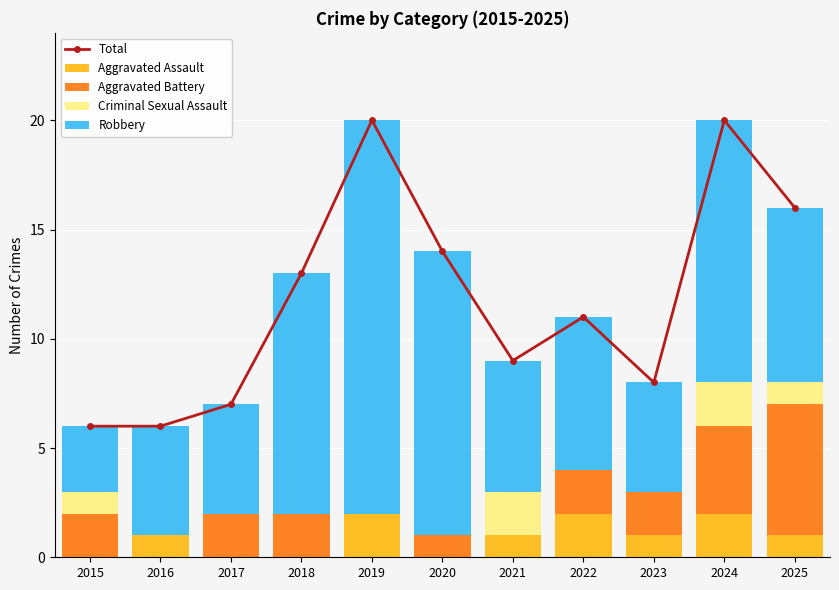

At which category is the sum across all series the highest?

2019